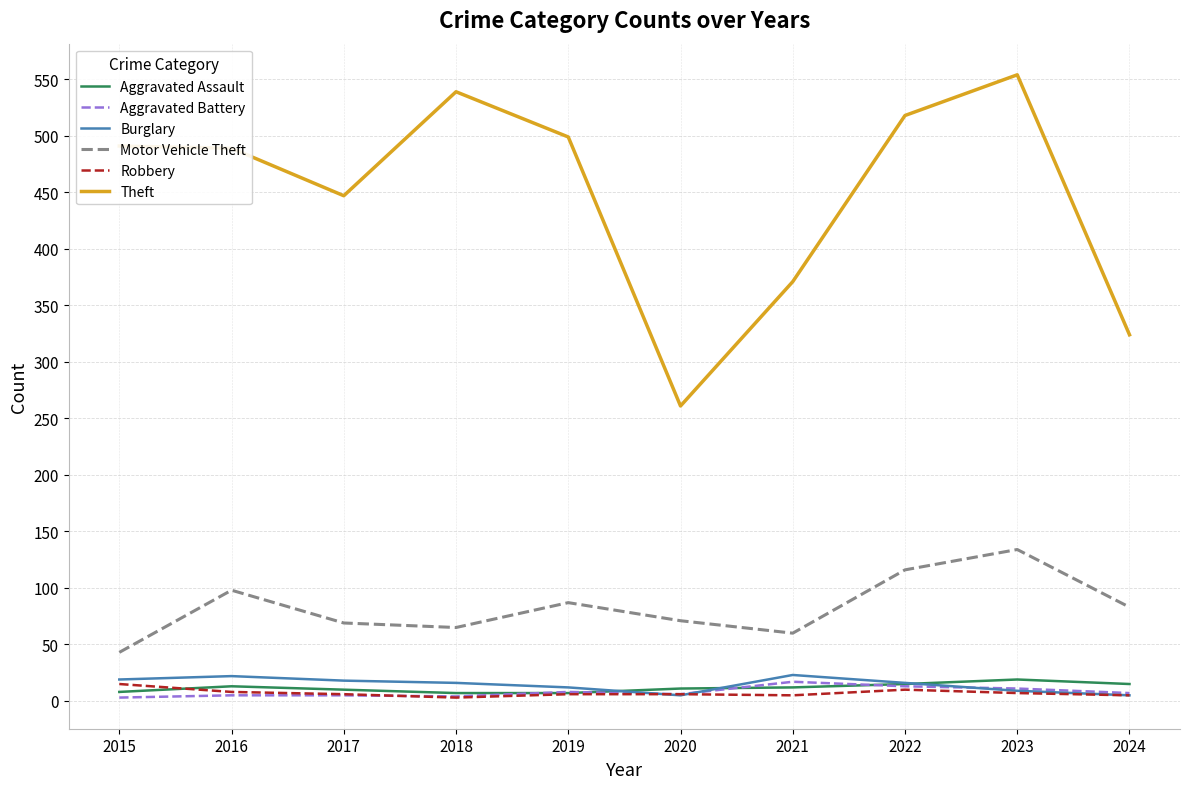

At which category is the sum across all series the highest?

2023